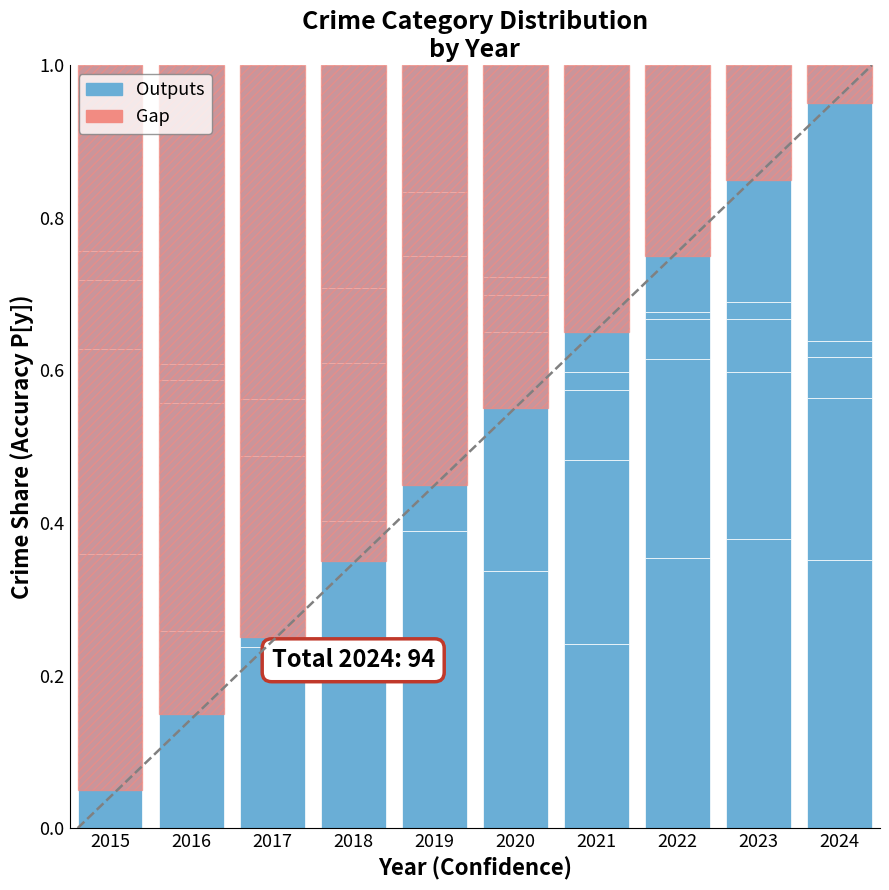

Count the number of categories in the chart.

10